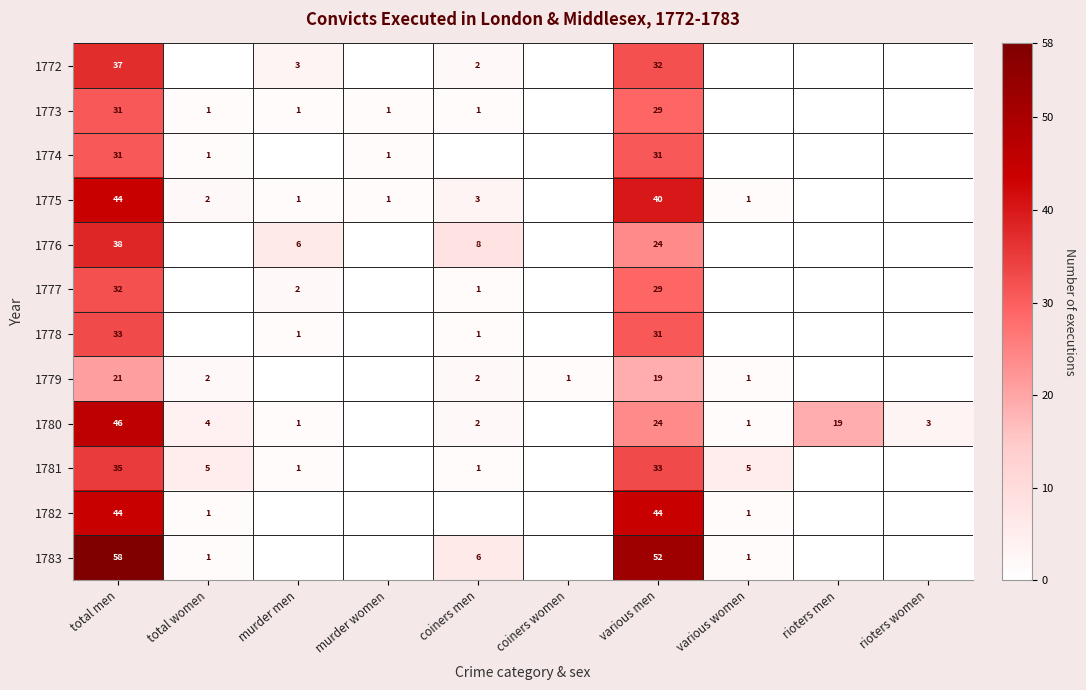

What is the sum of the 1773 values at coiners men and total men?

32